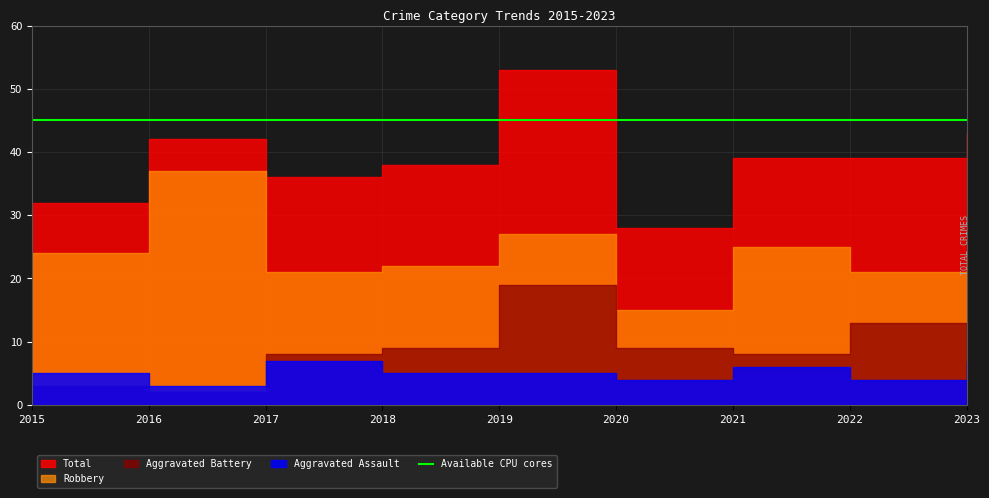

How many data points in Robbery are above 24?

3